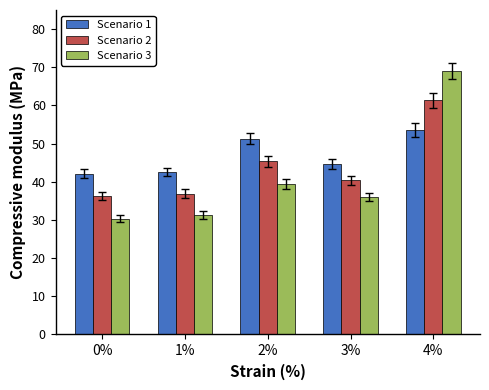

What is the approximate value of Scenario 1 at 0%?

42.2